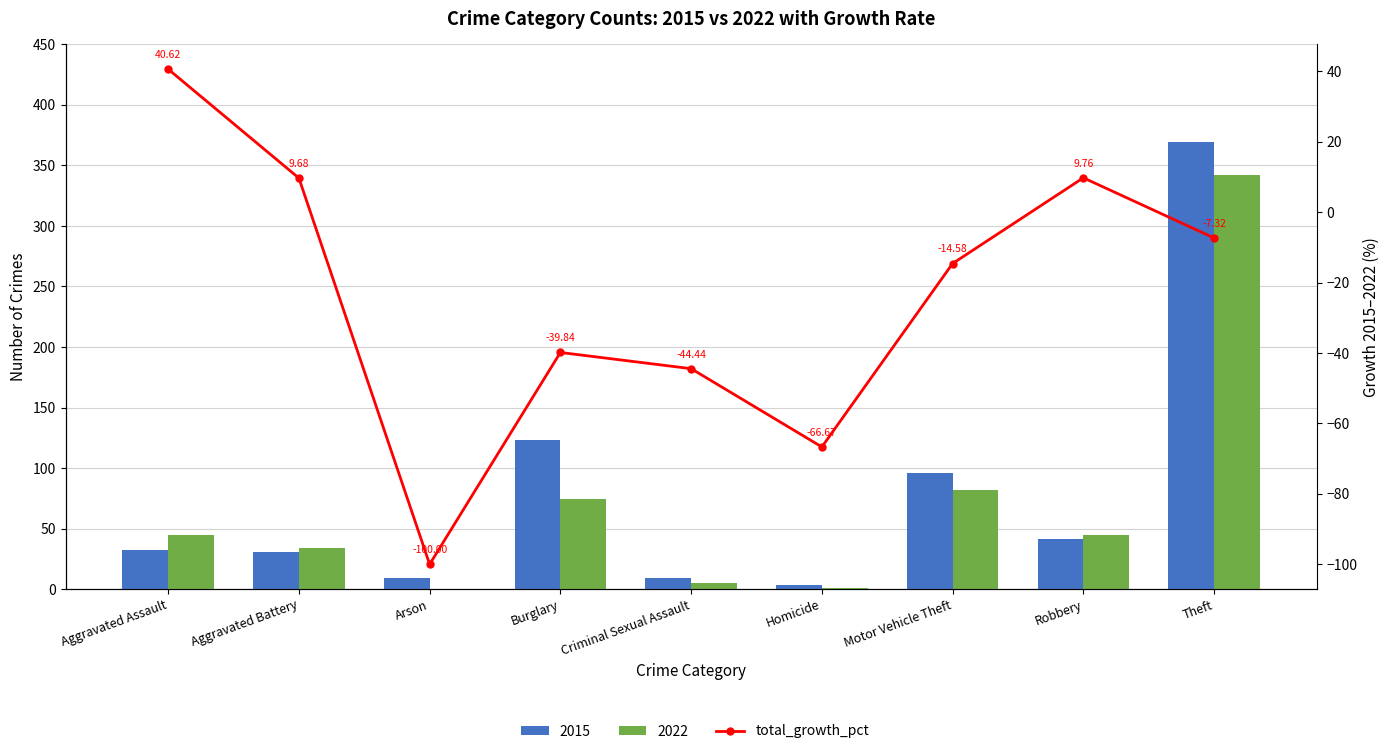

Between Aggravated Battery and Aggravated Assault, which is larger?

Aggravated Assault